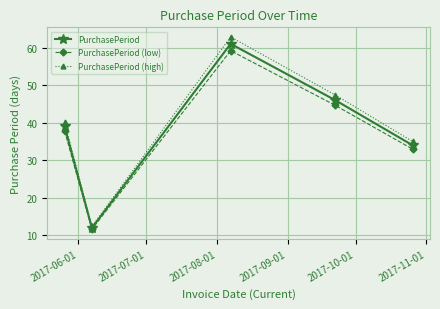

What is the value of the PurchasePeriod (high) point at the 5th from the left?

35.0